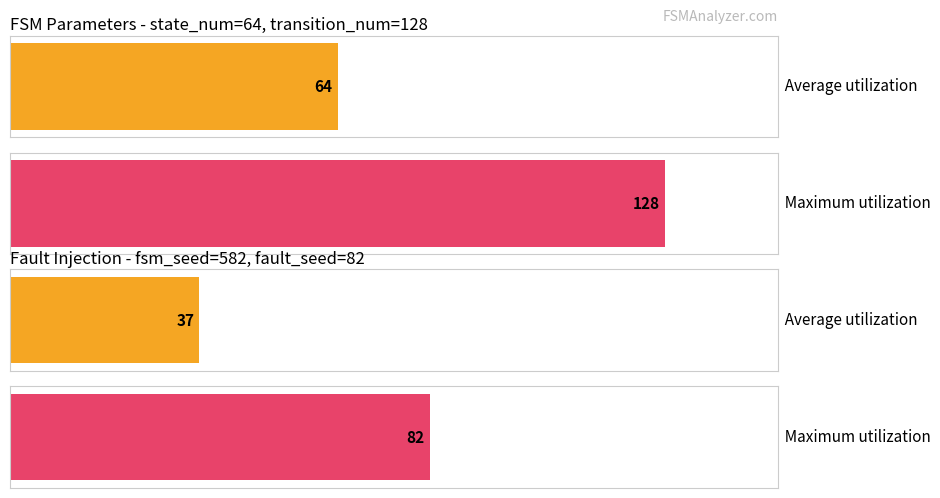

Does the chart contain stacked bars?

No